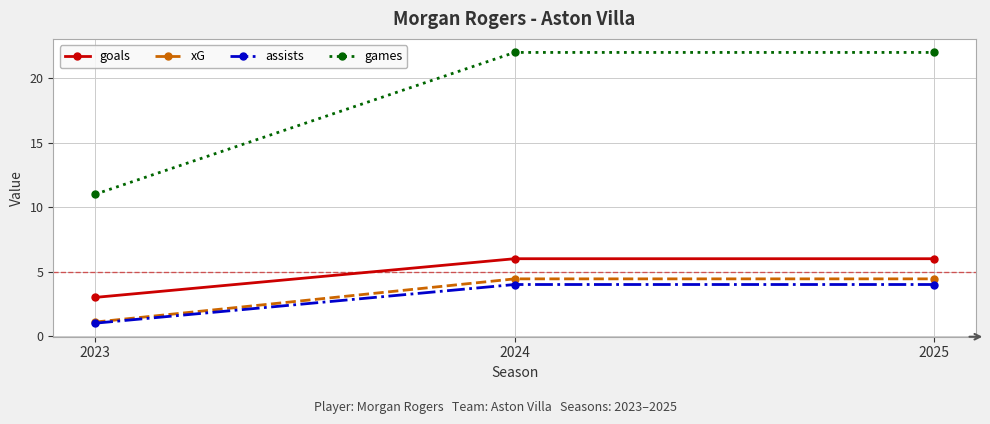

What is the spread (max minus min) of values at 2025?

18.0